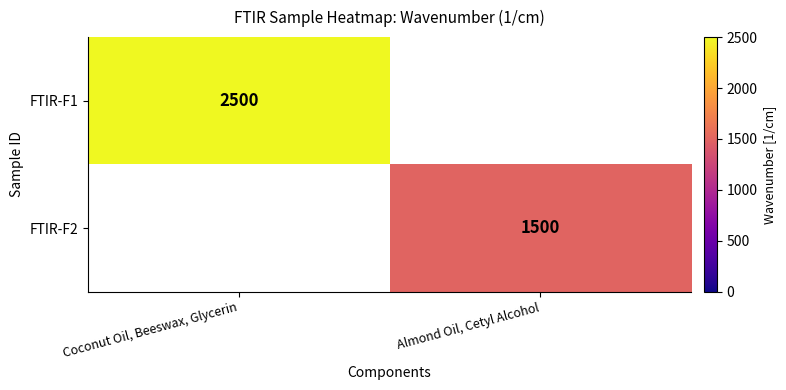

Is the value of FTIR-F2 at Almond Oil, Cetyl Alcohol greater than the value of FTIR-F1 at Coconut Oil, Beeswax, Glycerin?

No